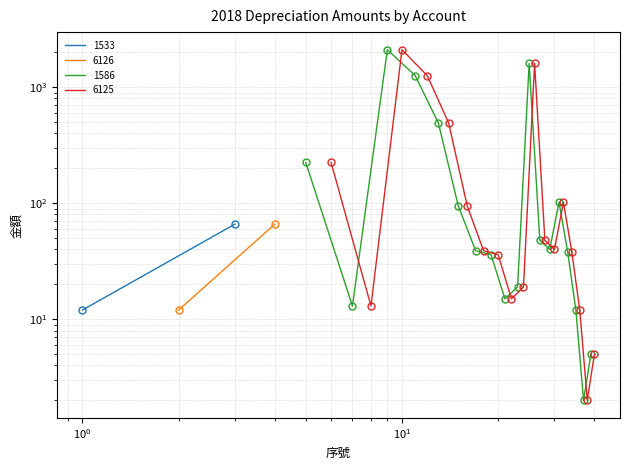

What is the minimum value shown in the chart?

2